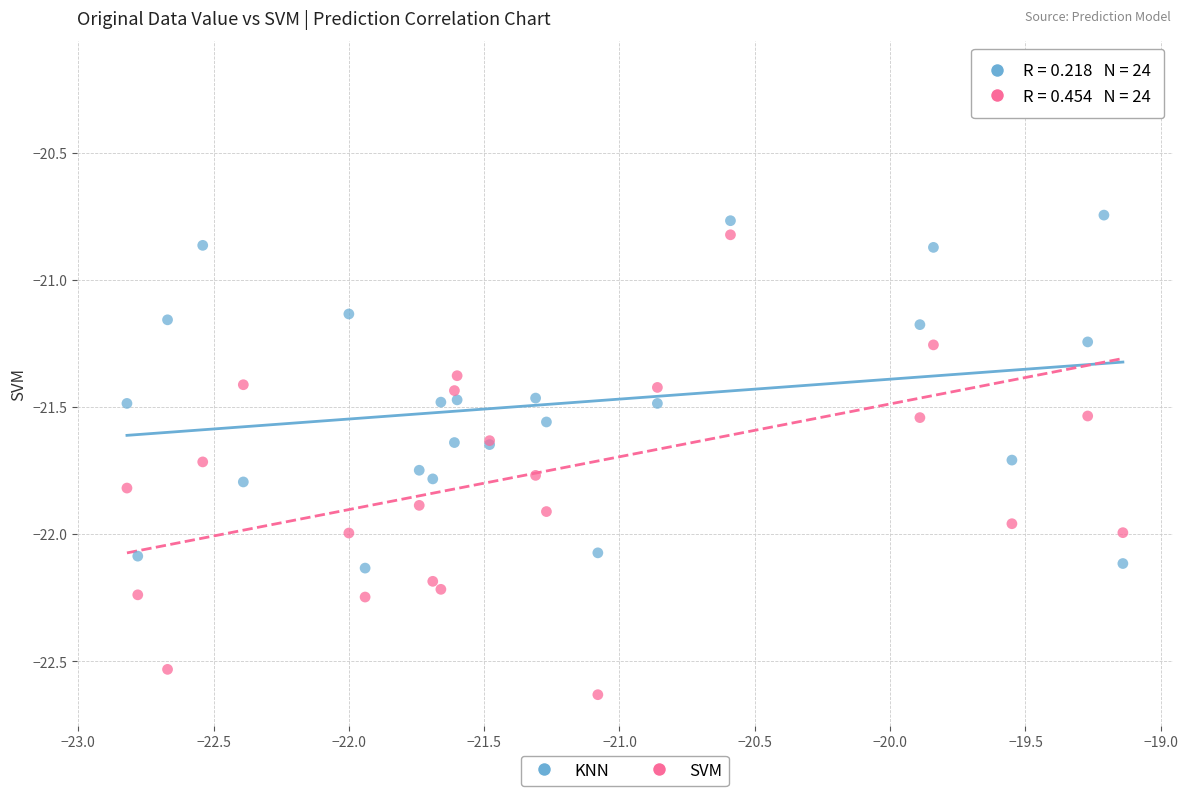

Which series has the largest Y range (max minus min)?

SVM